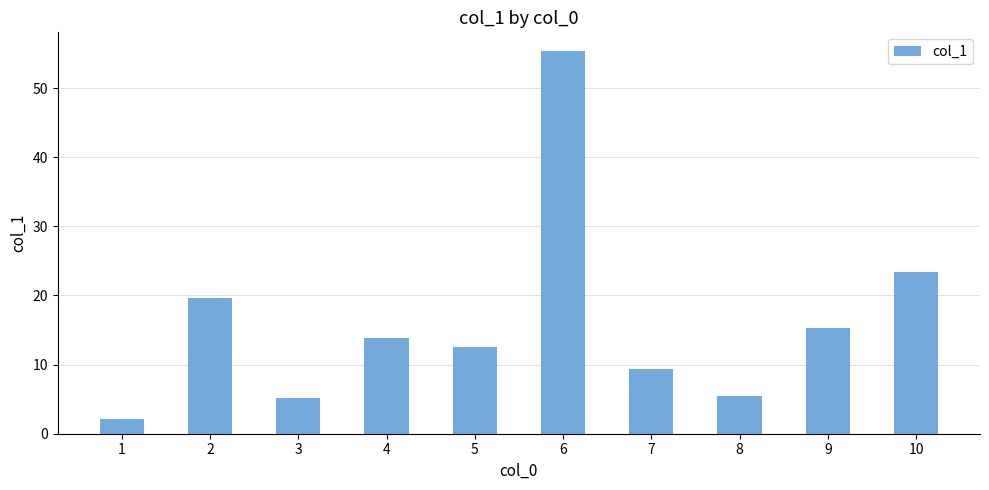

What is the sum of the values at 5 and 6?

67.8